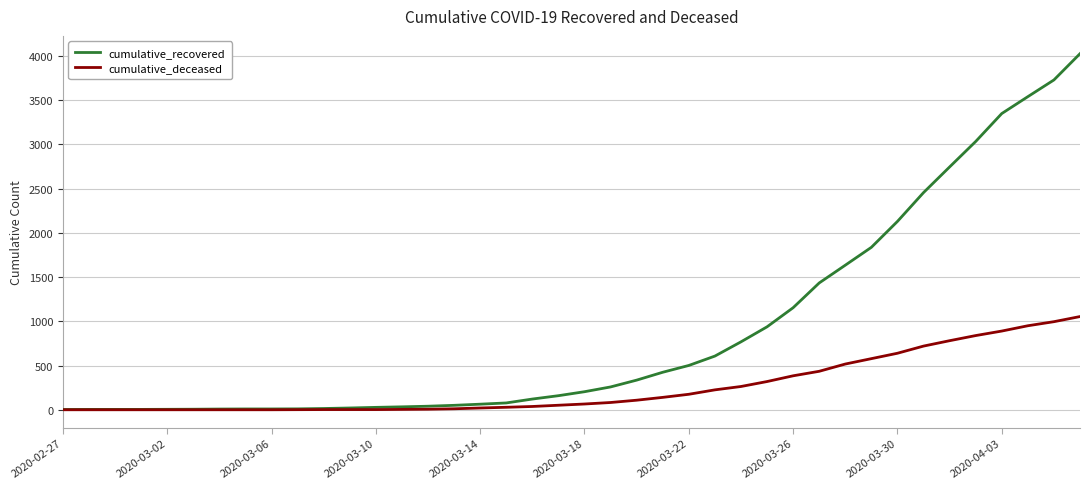

Does the chart have visible grid lines?

Yes